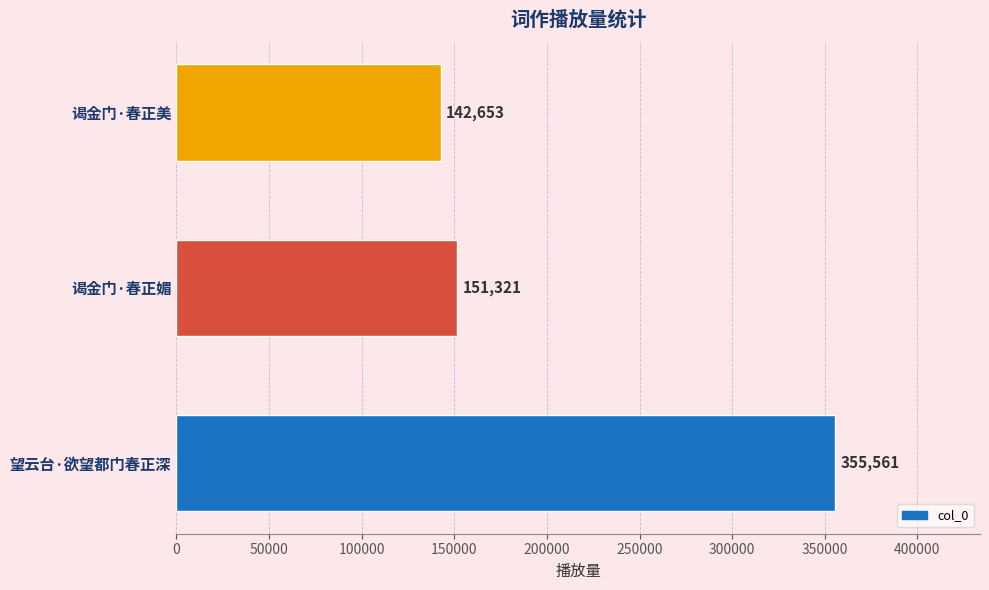

What is the ratio of the value at 望云台·欲望都门春正深 to the value at 谒金门·春正媚?

2.3